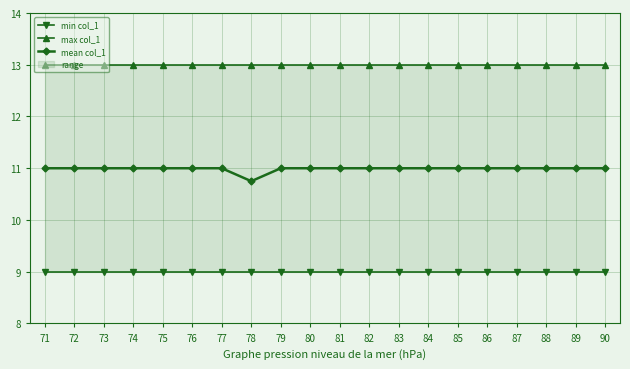

The value of mean col_1 at 87 is 11.0. True or false?

True